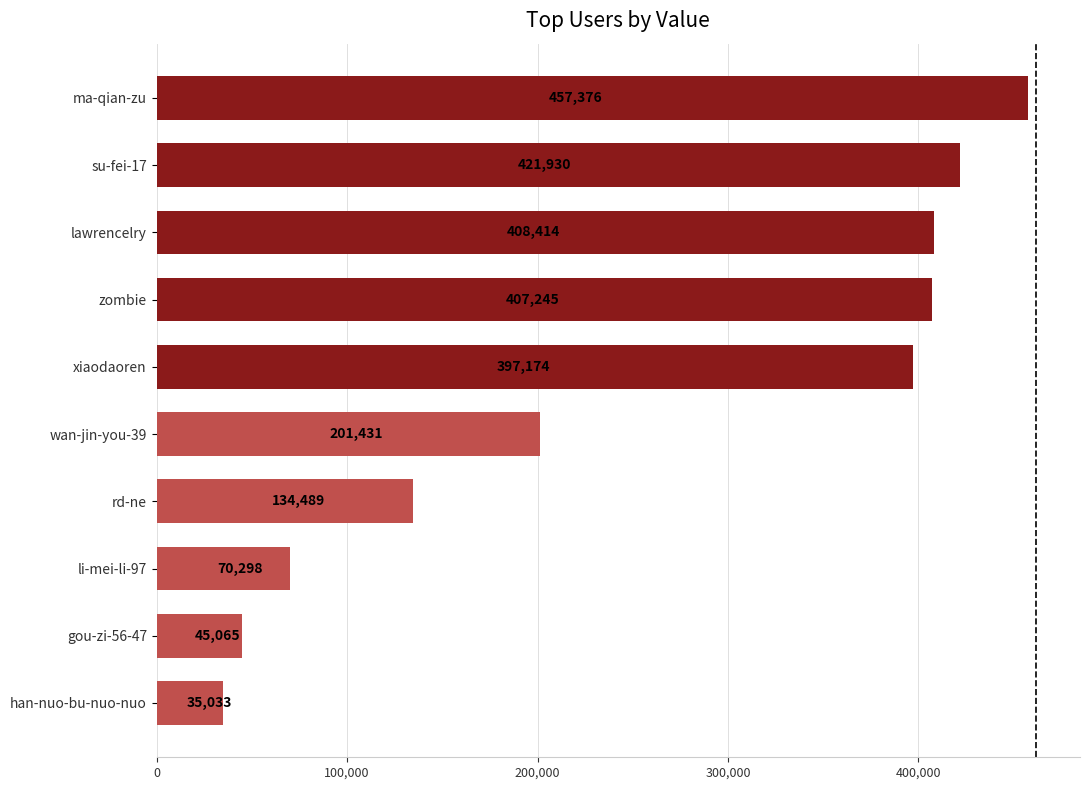

What is the change in value from li-mei-li-97 to ma-qian-zu?

+387078